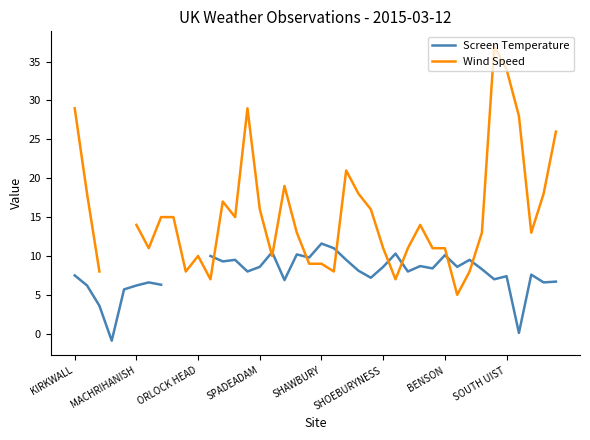

Is the value of Wind Speed at 19 greater than the value of Screen Temperature at 24?

Yes